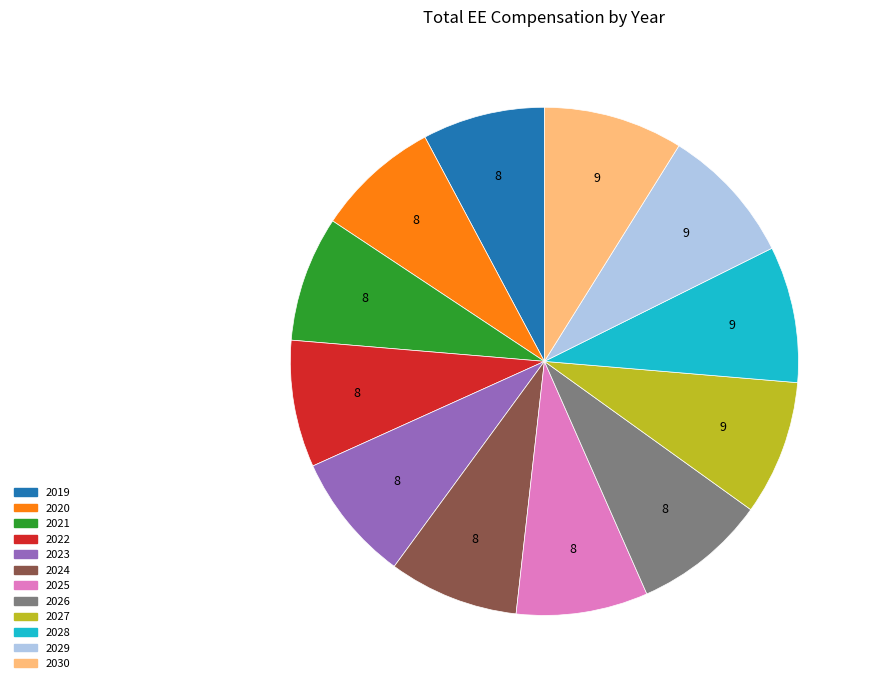

Is the sum of 2022 and 2023 greater than half?

No